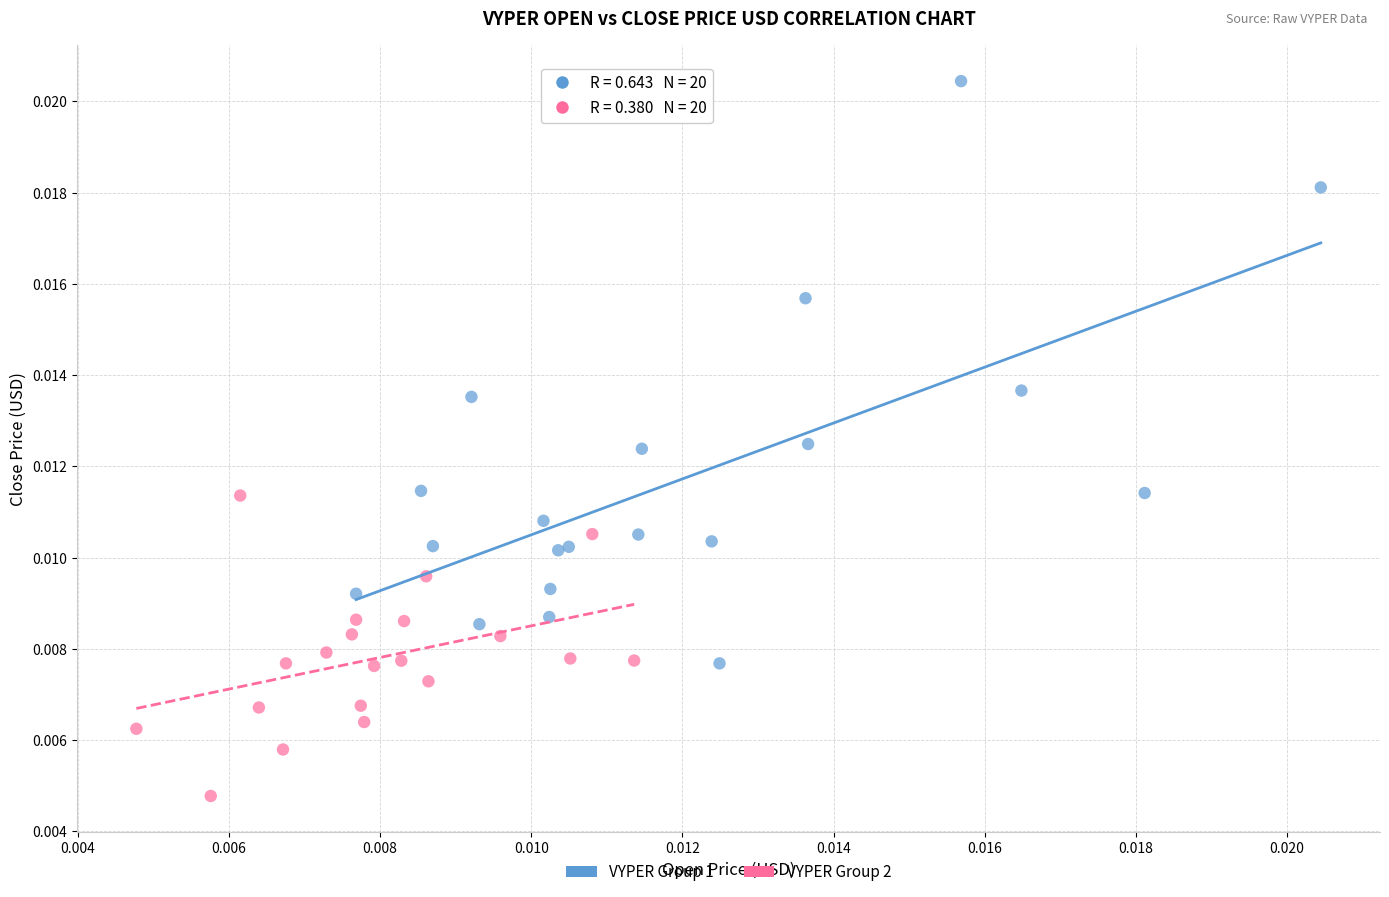

What are all the series names shown in the legend?

VYPER Group 1, VYPER Group 2